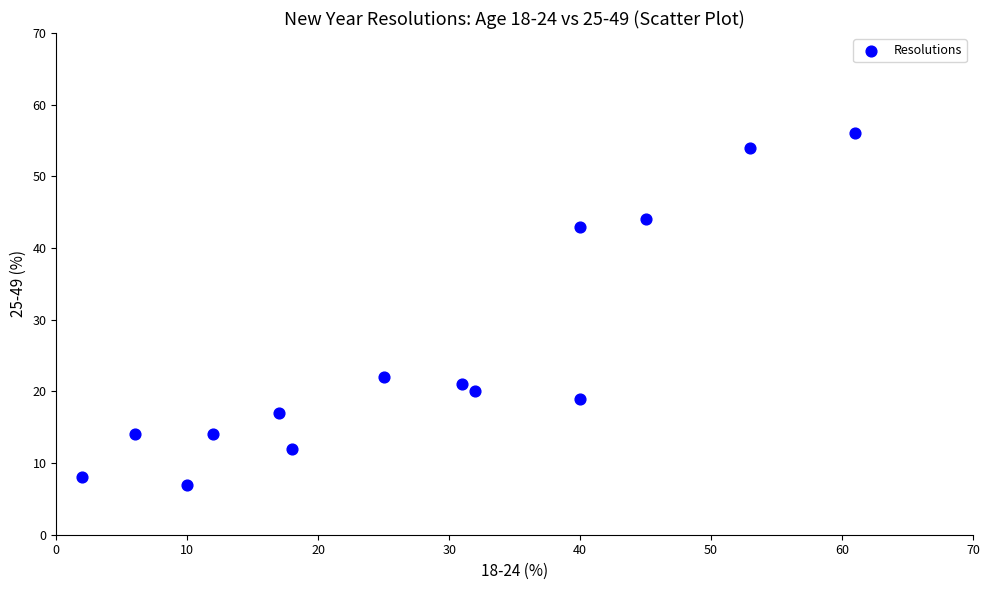

What is the range of X values (max minus min)?

59